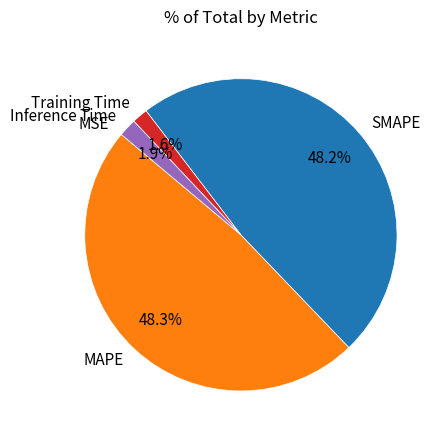

How much of the chart is everything except Training Time?

98.4%